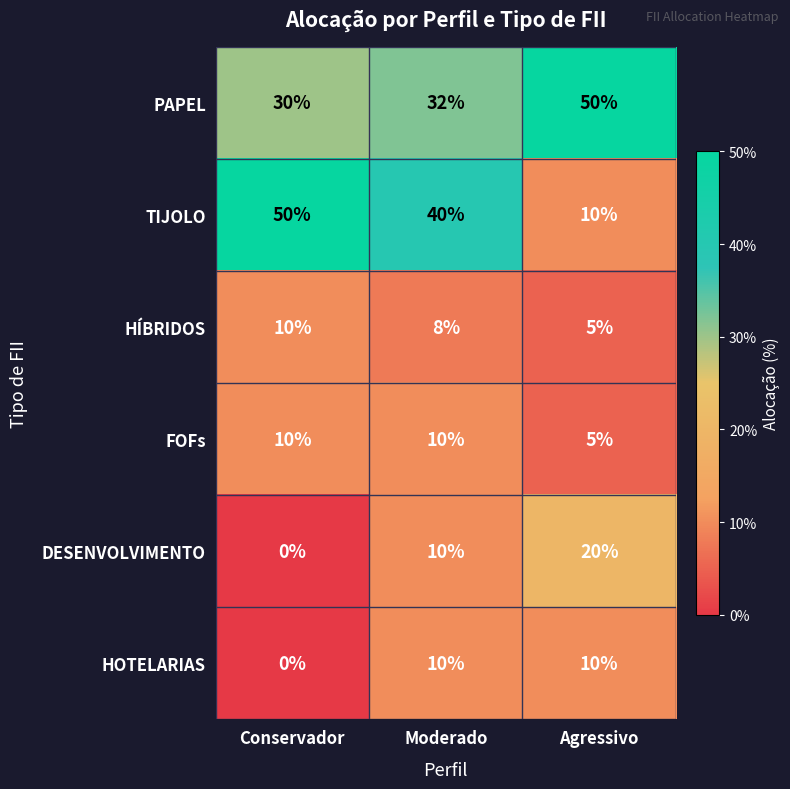

The HOTELARIAS series shows -6 at Conservador. True or false?

False